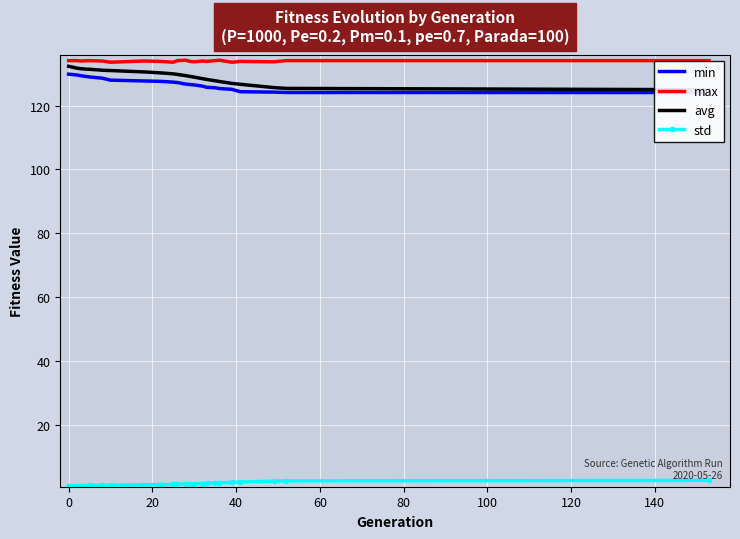

What is the sum of all max values?

2946.7